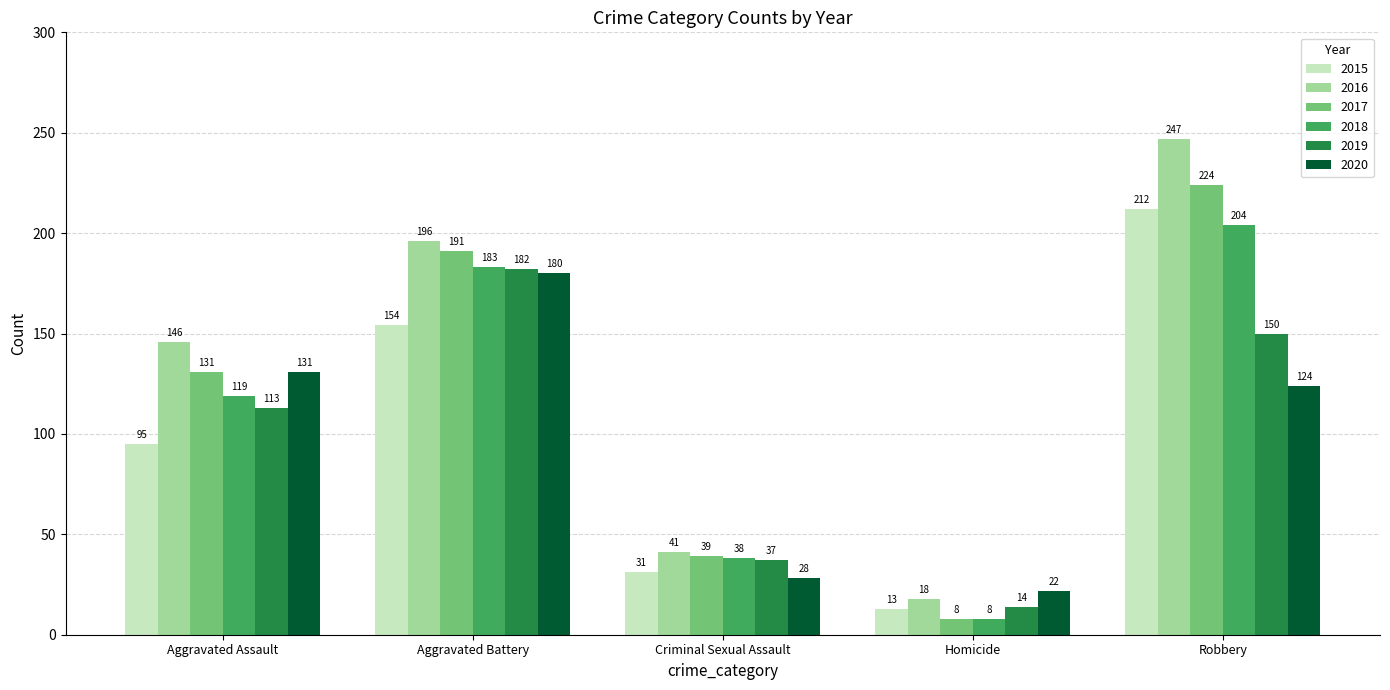

Which category has the lowest value in the 2016 series?

Homicide